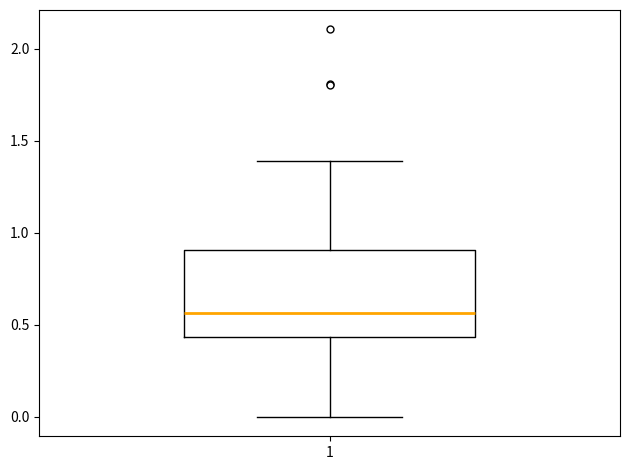

Read this box plot against the y-axis: the position of the median line, the range covered by the box, and the ends of both whiskers. The values are not printed on the chart, so give them approximately, as read against the axis.

median 0.55, box 0.45 to 0.90, whiskers 0.00 to 1.40